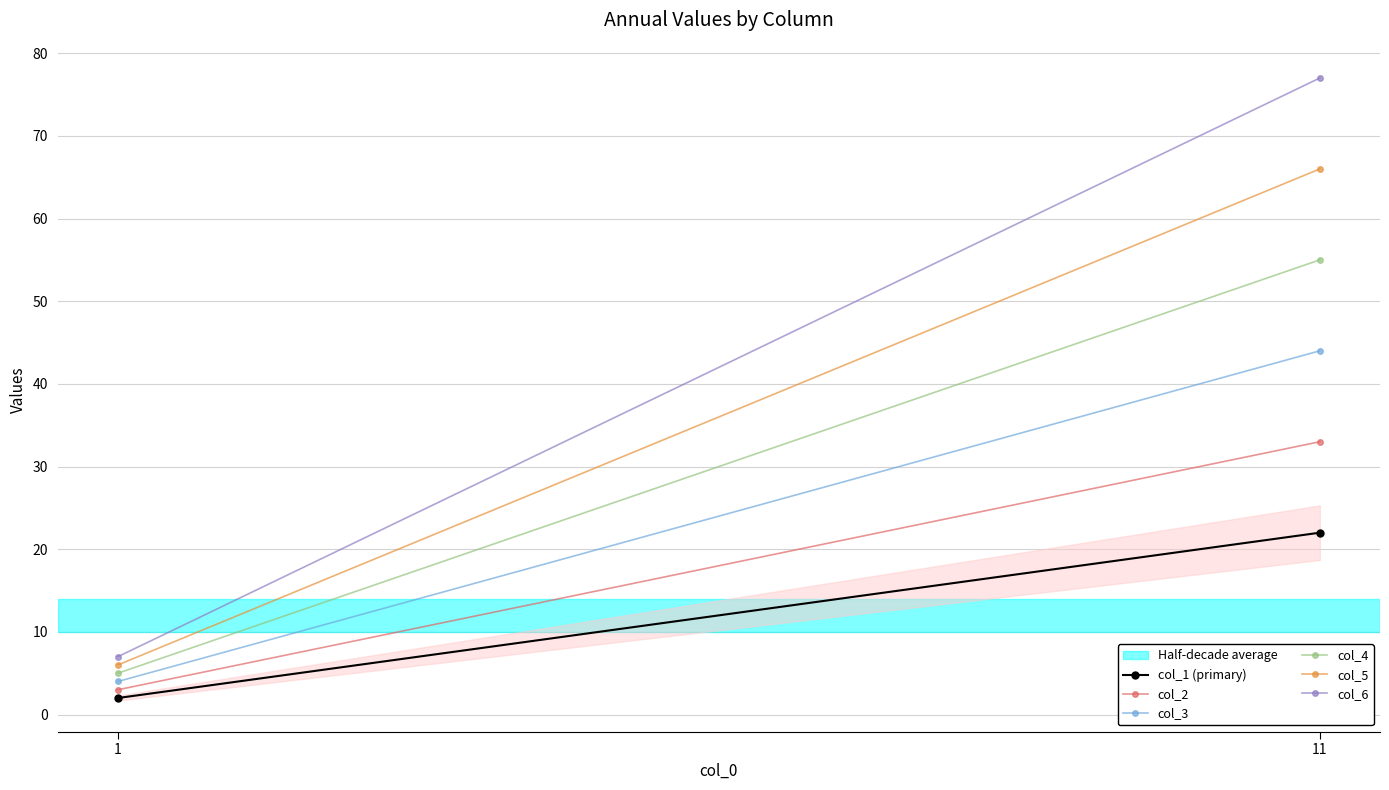

Rank the series by their maximum value, from highest to lowest.

col_6, col_5, col_4, col_3, col_2, col_1 (primary)